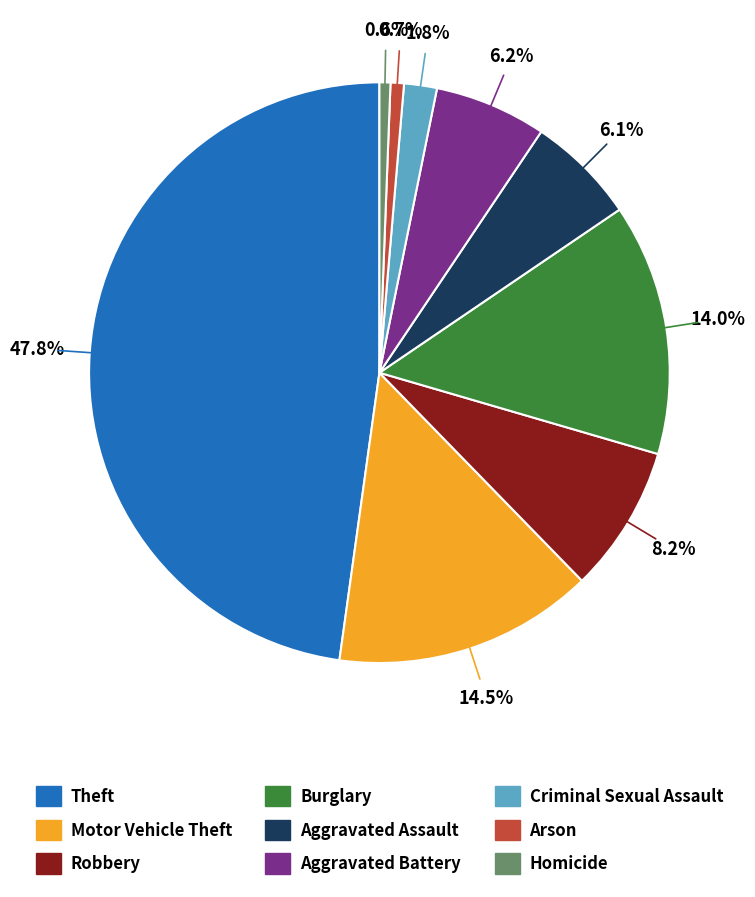

Which slice is the largest?

Theft